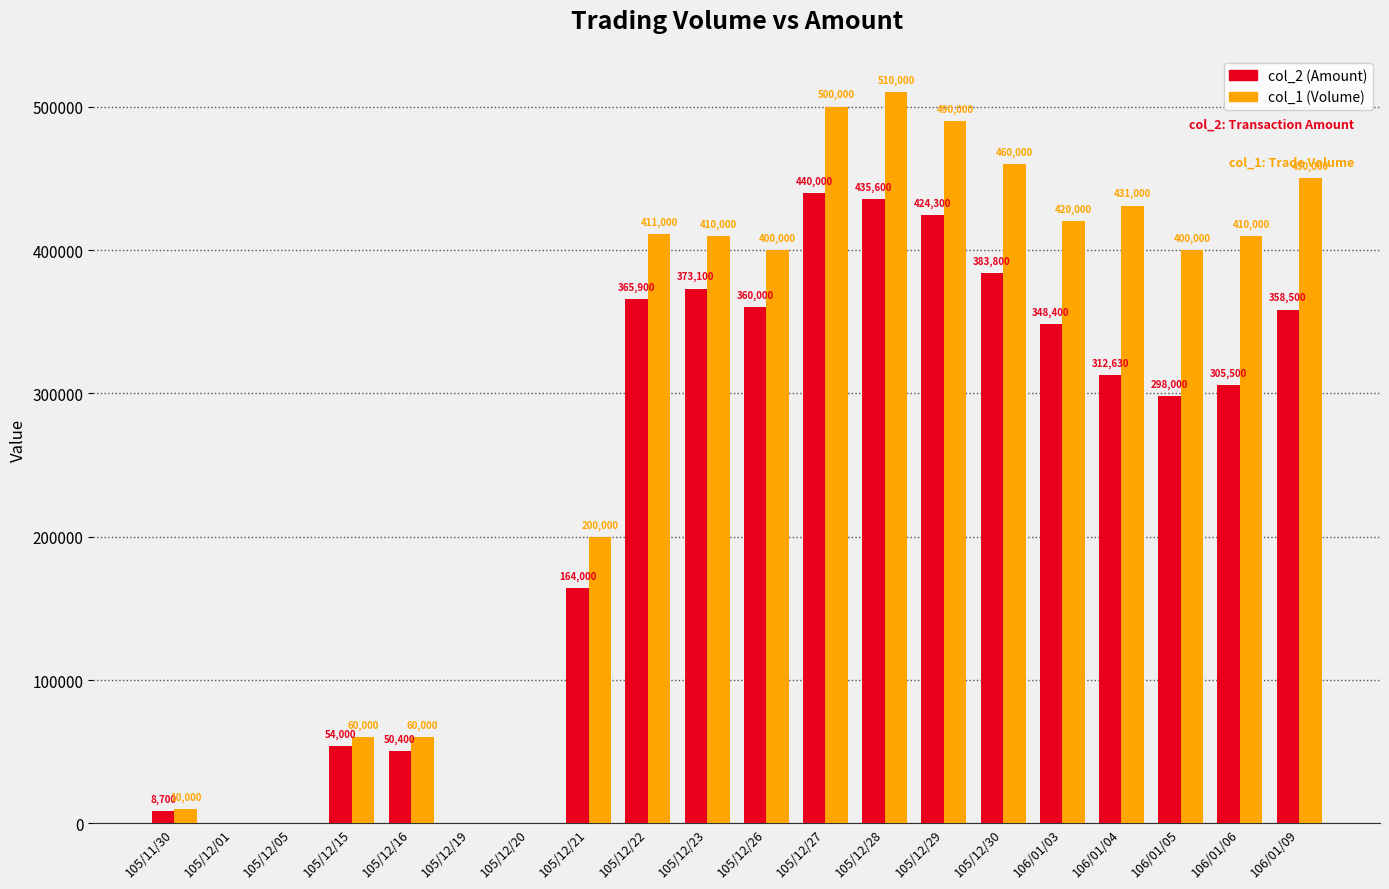

Reading left to right, what are all the values shown in this chart?

col_2 (Amount): 105/11/30=8700	105/12/01=0	105/12/05=0	105/12/15=54000	105/12/16=50400	105/12/19=0	105/12/20=0	105/12/21=164000	105/12/22=365900	105/12/23=373100	105/12/26=360000	105/12/27=440000	105/12/28=435600	105/12/29=424300	105/12/30=383800	106/01/03=348400	106/01/04=312630	106/01/05=298000	106/01/06=305500	106/01/09=358500
col_1 (Volume): 105/11/30=10000	105/12/01=0	105/12/05=0	105/12/15=60000	105/12/16=60000	105/12/19=0	105/12/20=0	105/12/21=200000	105/12/22=411000	105/12/23=410000	105/12/26=400000	105/12/27=500000	105/12/28=510000	105/12/29=490000	105/12/30=460000	106/01/03=420000	106/01/04=431000	106/01/05=400000	106/01/06=410000	106/01/09=450000